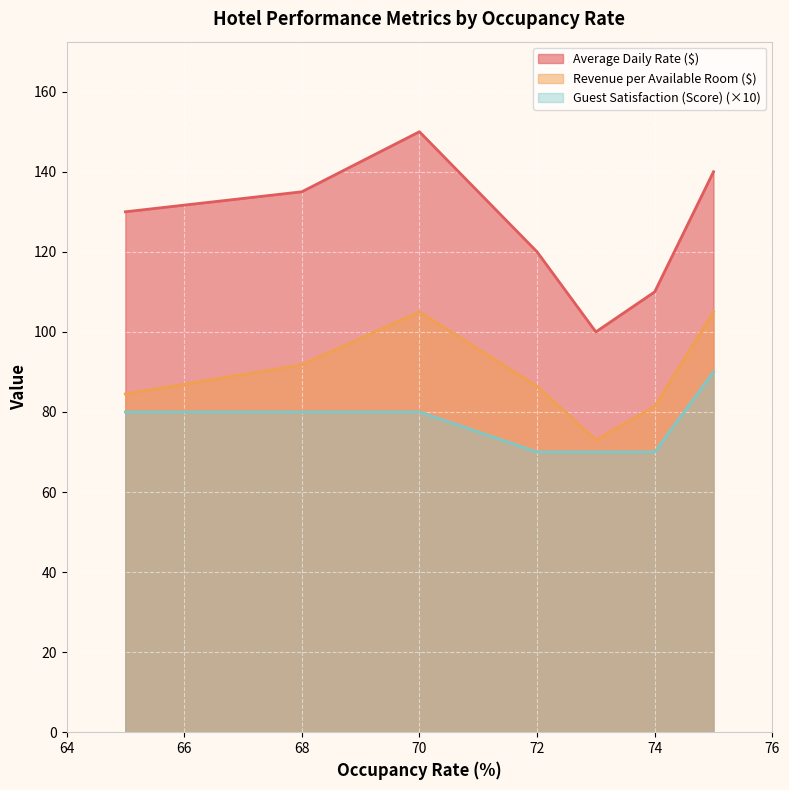

At how many categories does at least one series exceed 131?

3